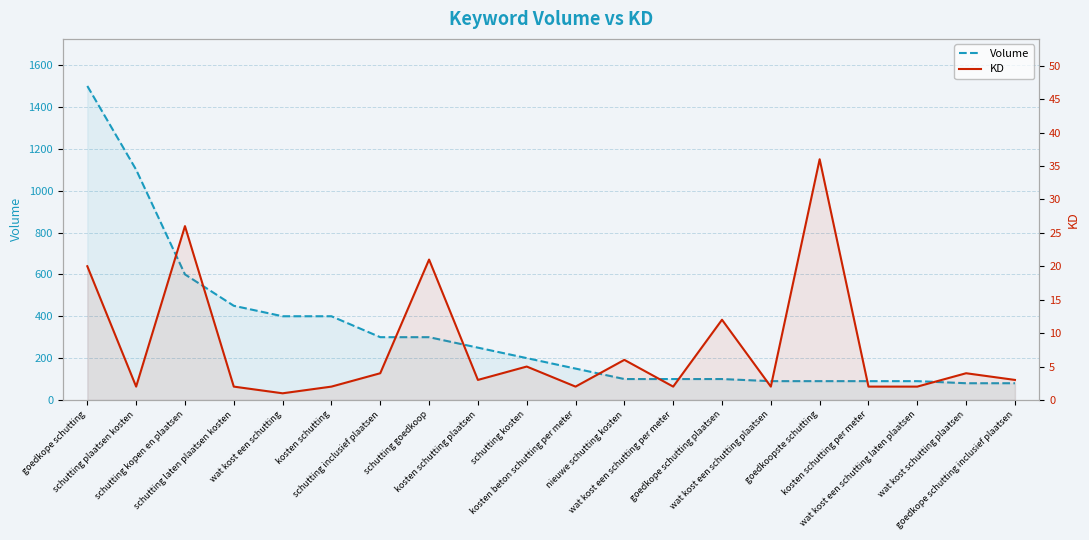

What is the label of the 8th point from the right?

wat kost een schutting per meter